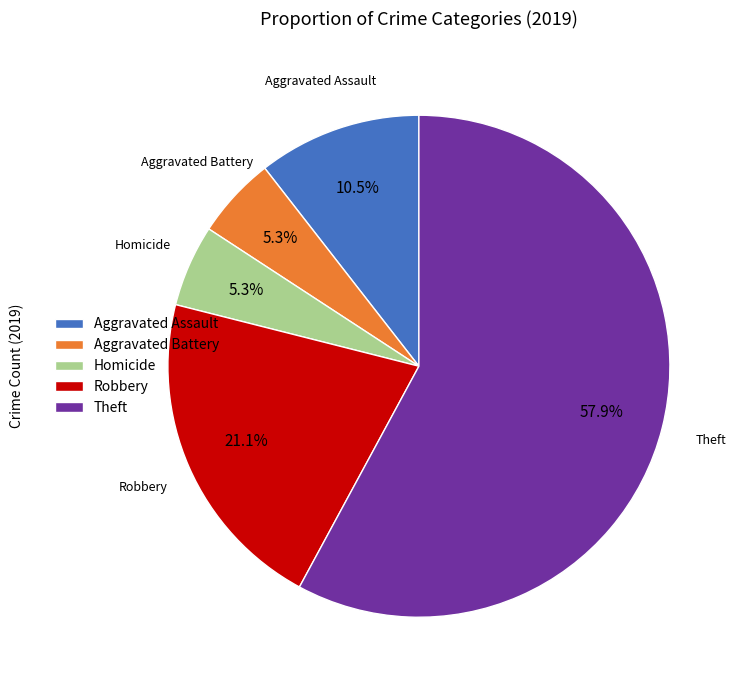

Which category has the biggest portion of the pie?

Theft